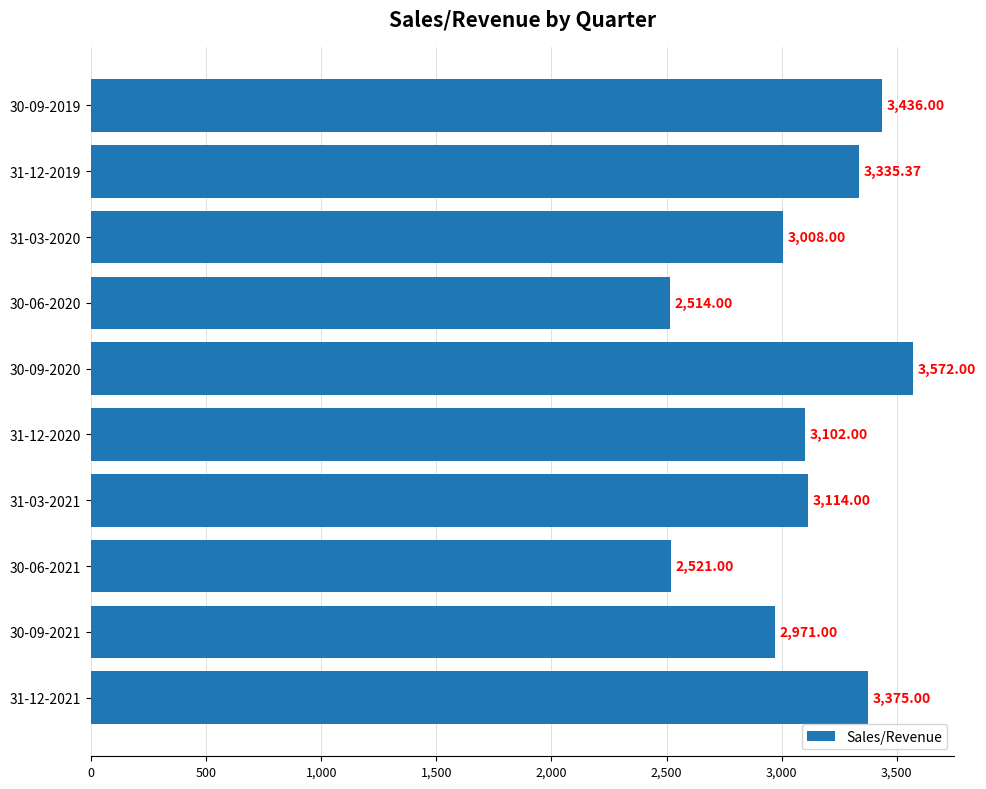

At which category does the chart reach its peak across all series?

30-09-2020